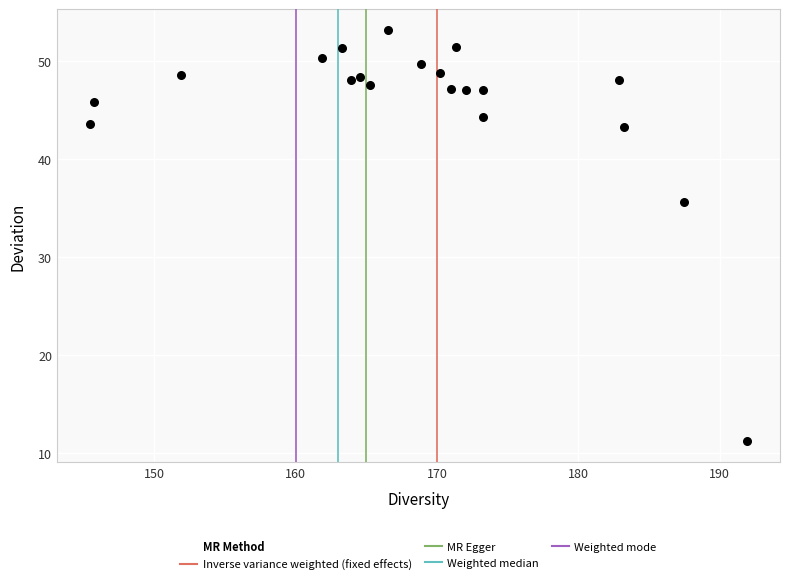

What is the range of X values (max minus min)?

46.5